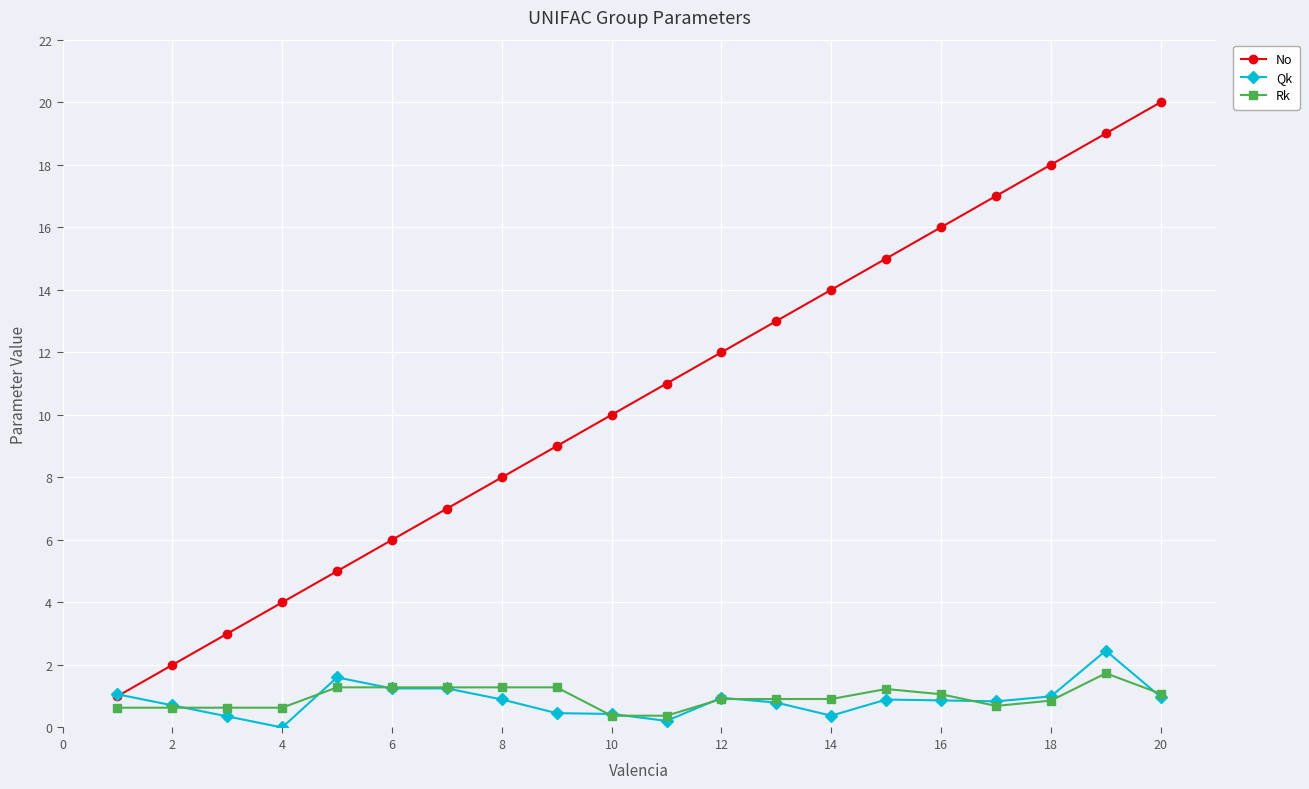

What is the maximum value for No?

20.0